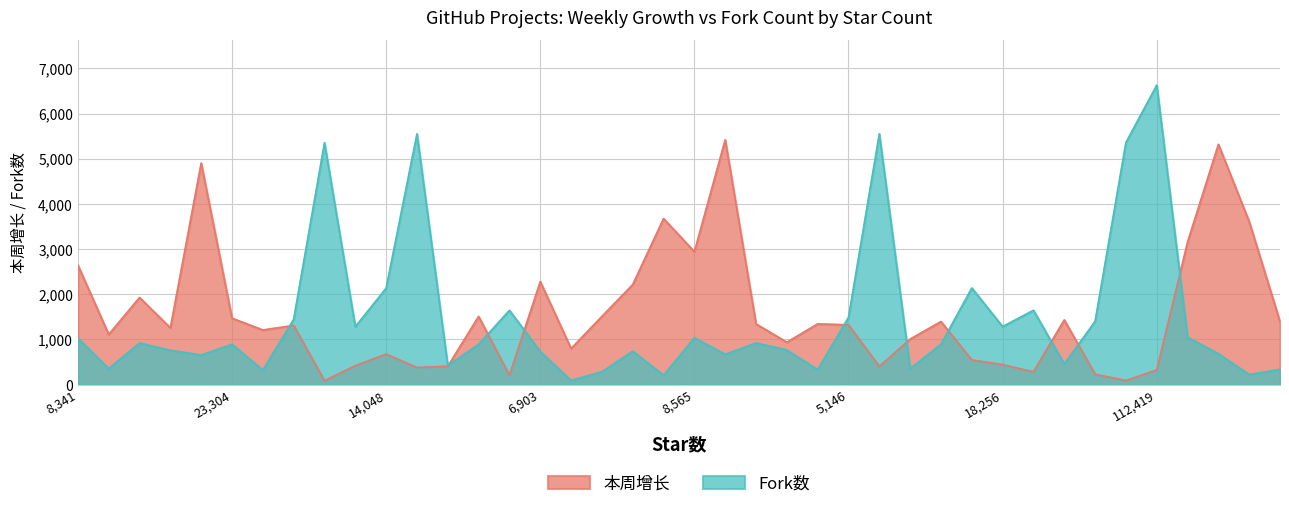

How many data points in Fork数 are less than 894?

20